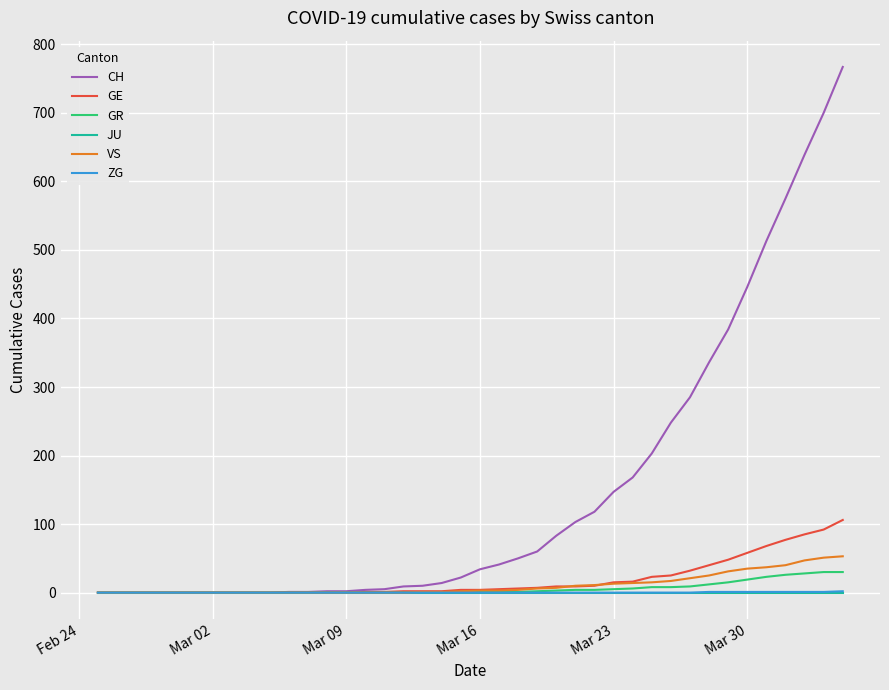

What is the sum of all GR values?

235